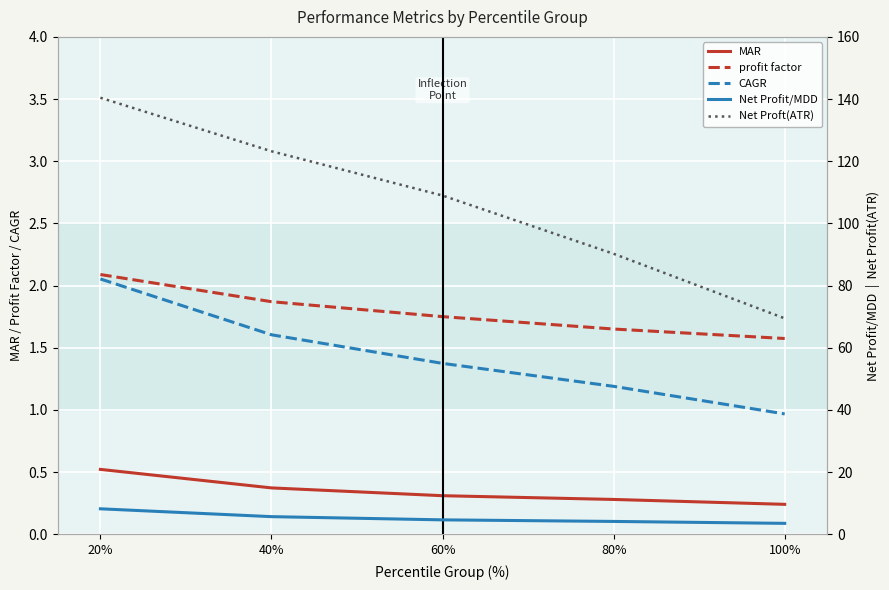

Is this an area chart (filled region under the line)?

No